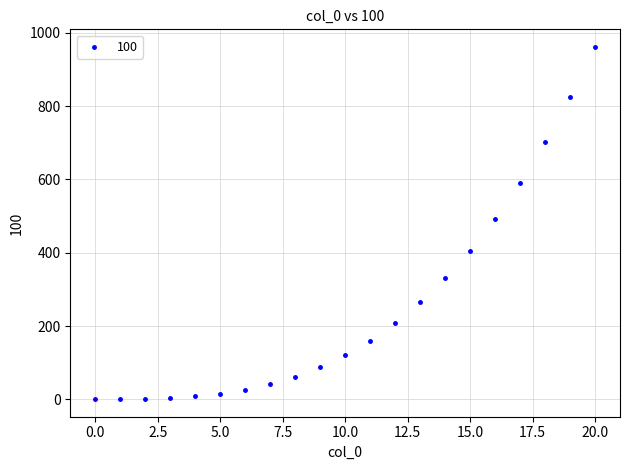

What is the range of Y values (max minus min)?

960.0